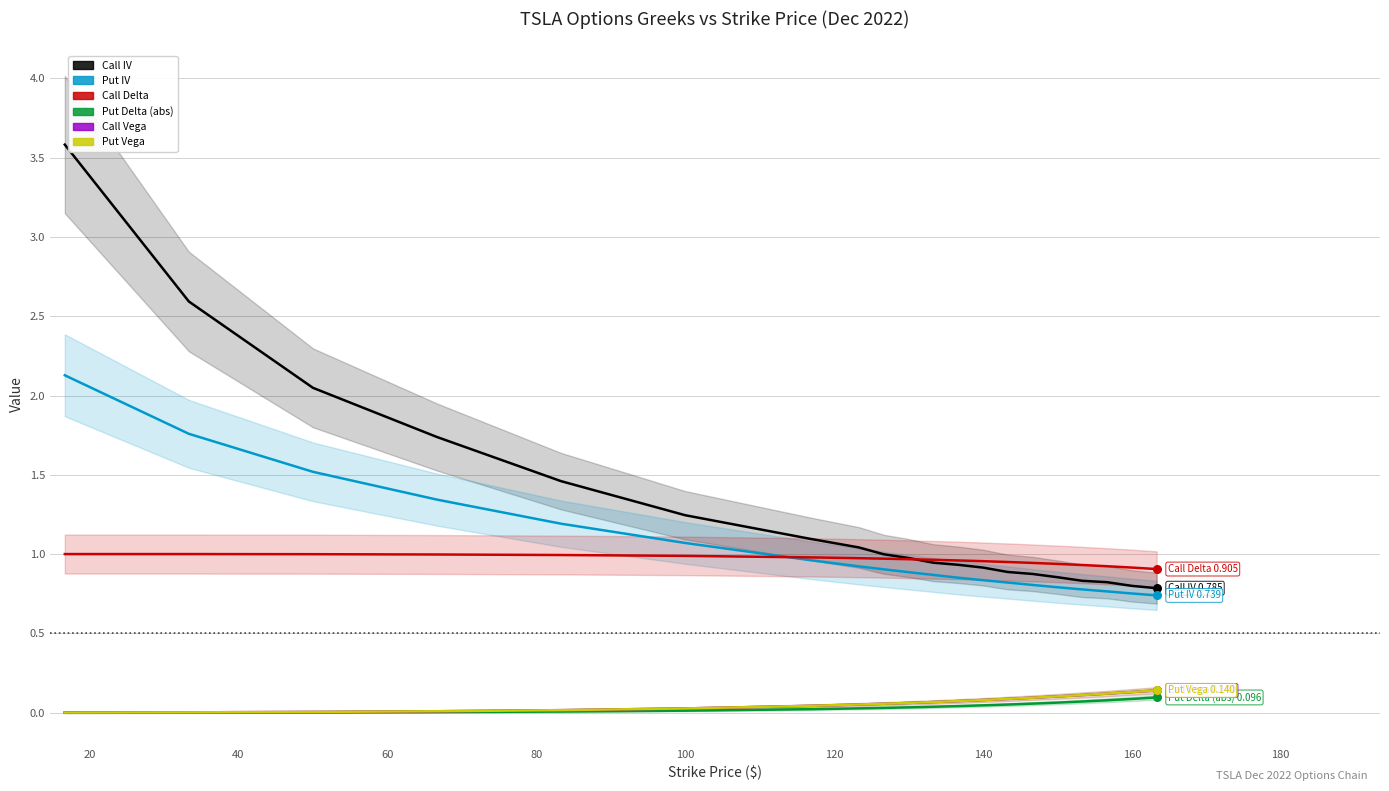

What are all the series names shown in the legend?

Call IV, Put IV, Call Delta, Put Delta (abs), Call Vega, Put Vega